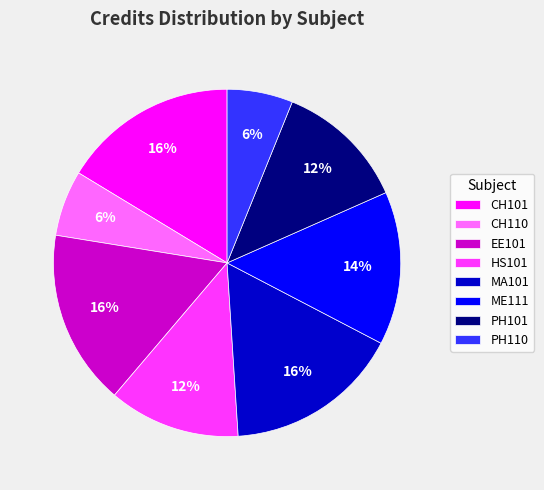

Which has a higher value, ME111 or PH110?

ME111